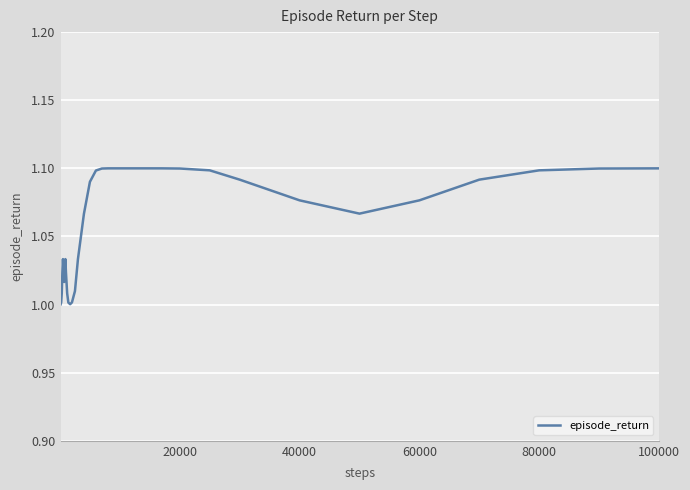

How many series are shown in this chart?

1